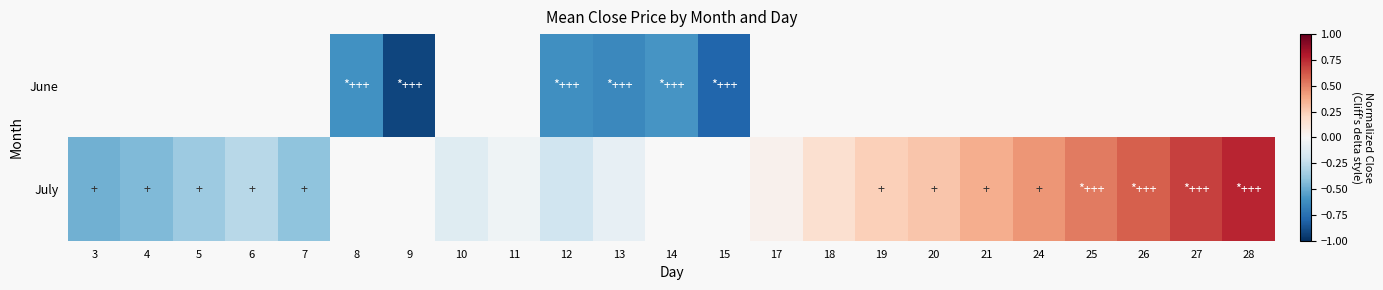

Count the number of categories in the chart.

23